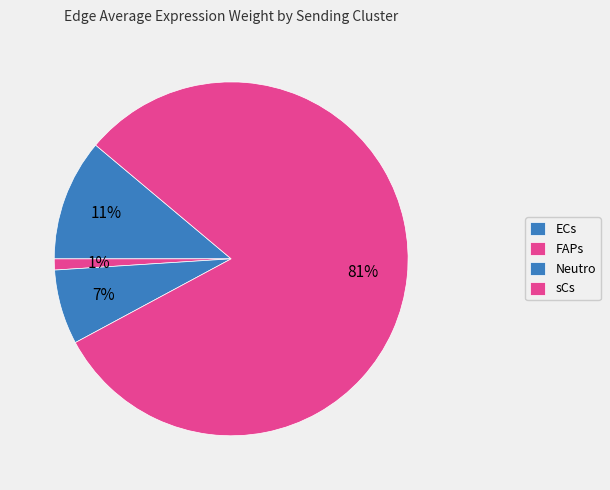

Which category has the biggest portion of the pie?

sCs